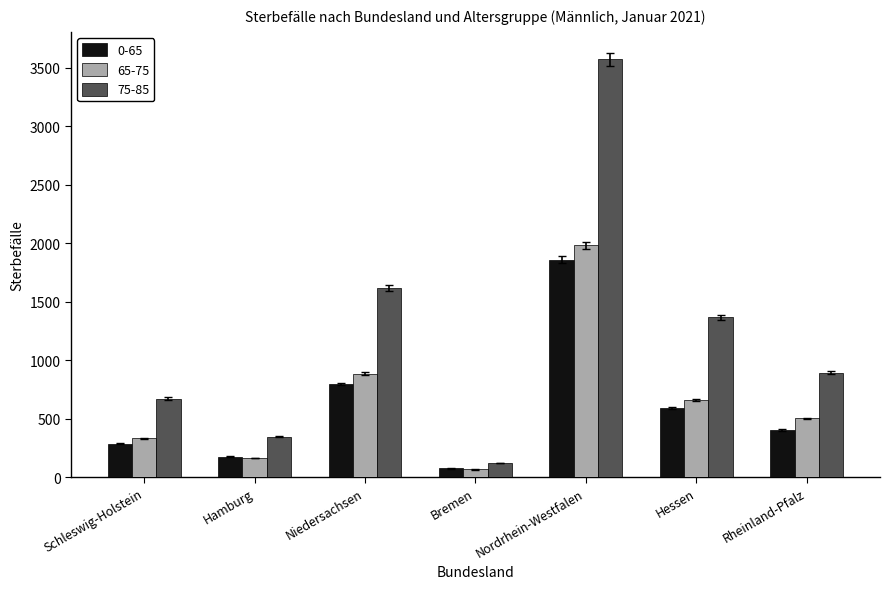

What value does the 65-75 series have at Niedersachsen?

885